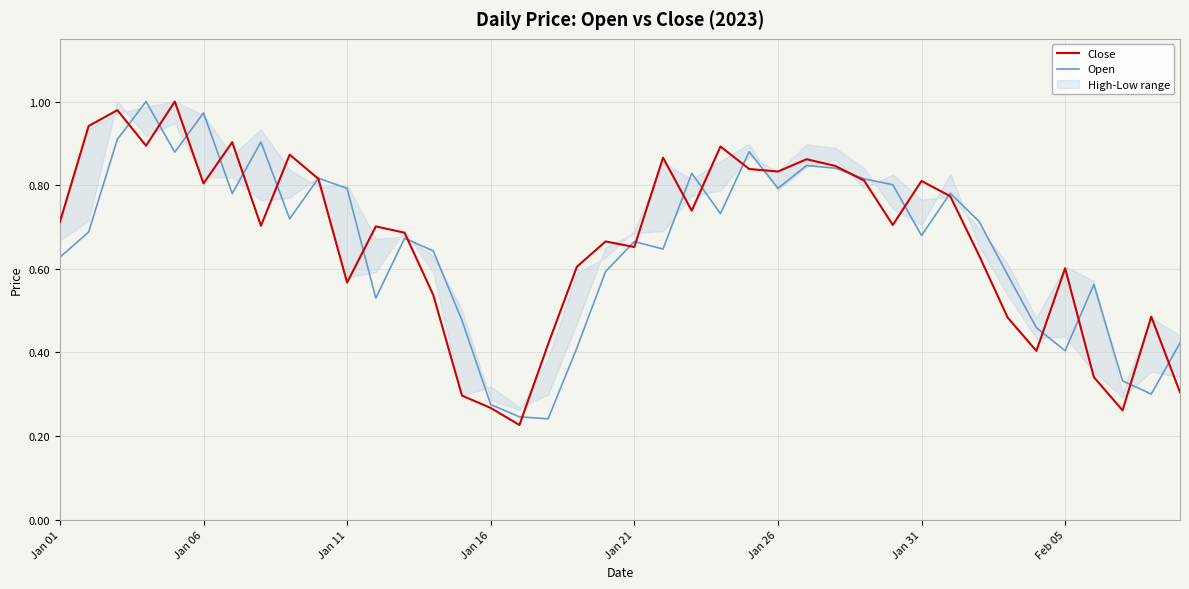

In Open, how many points are lower than both neighbors (excluding endpoints)?

11